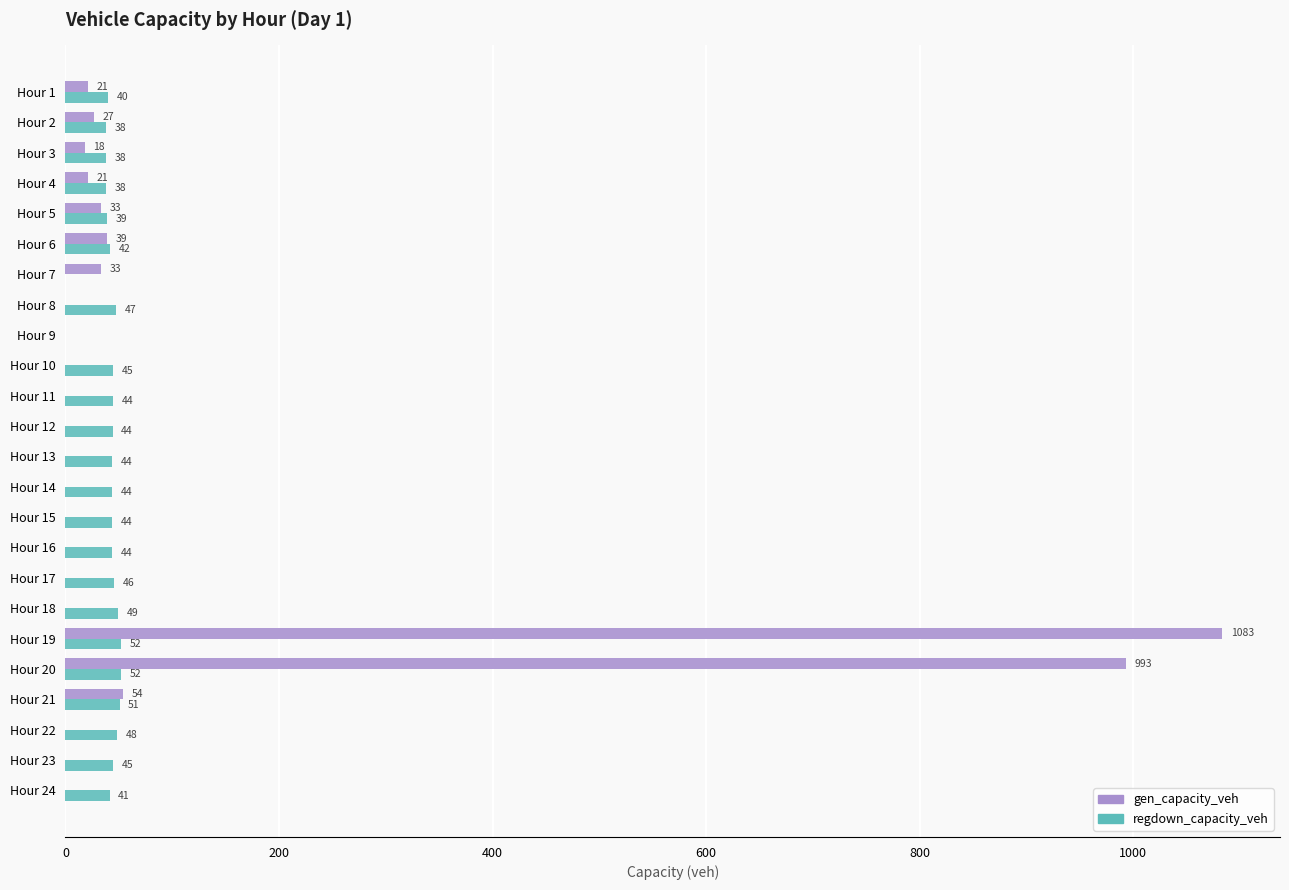

Which category has the highest value in the gen_capacity_veh series?

Hour 19